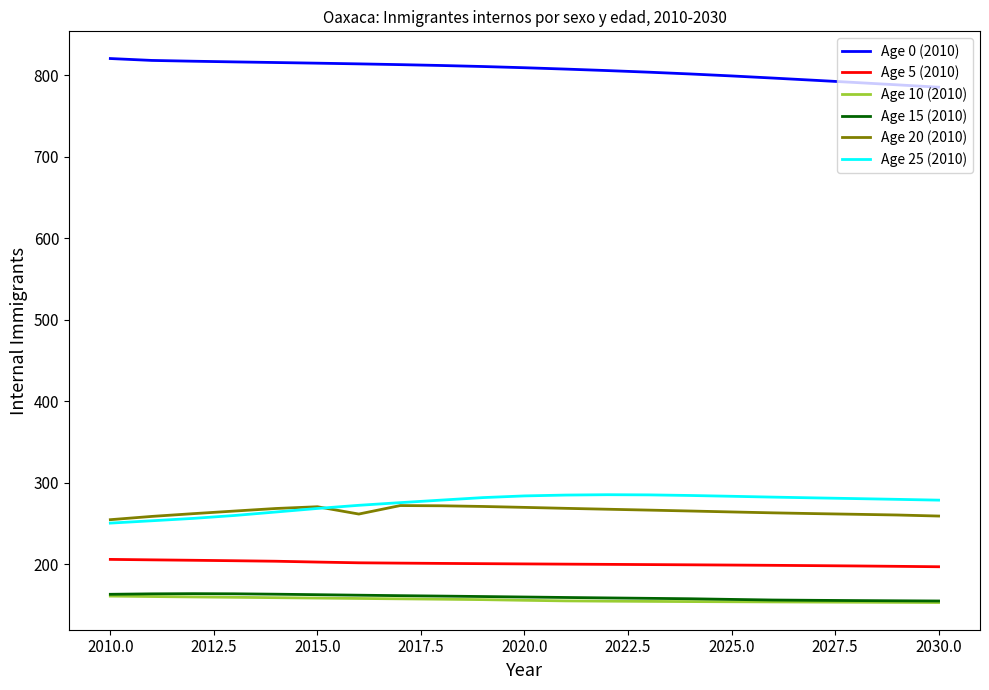

What is the minimum value shown in the chart?

153.0